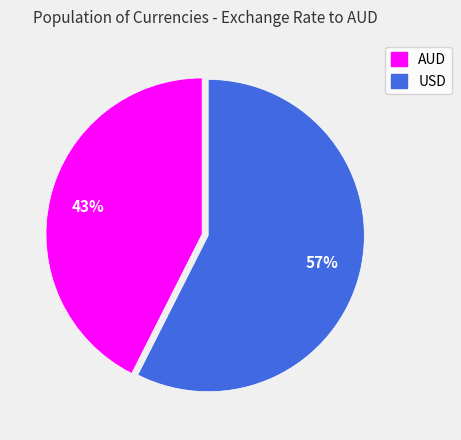

Which has a higher value, USD or AUD?

USD